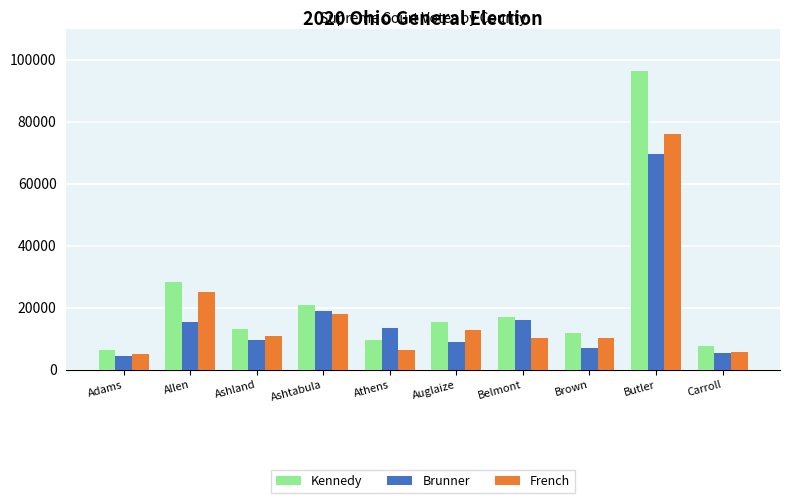

What position from the left is Allen?

2